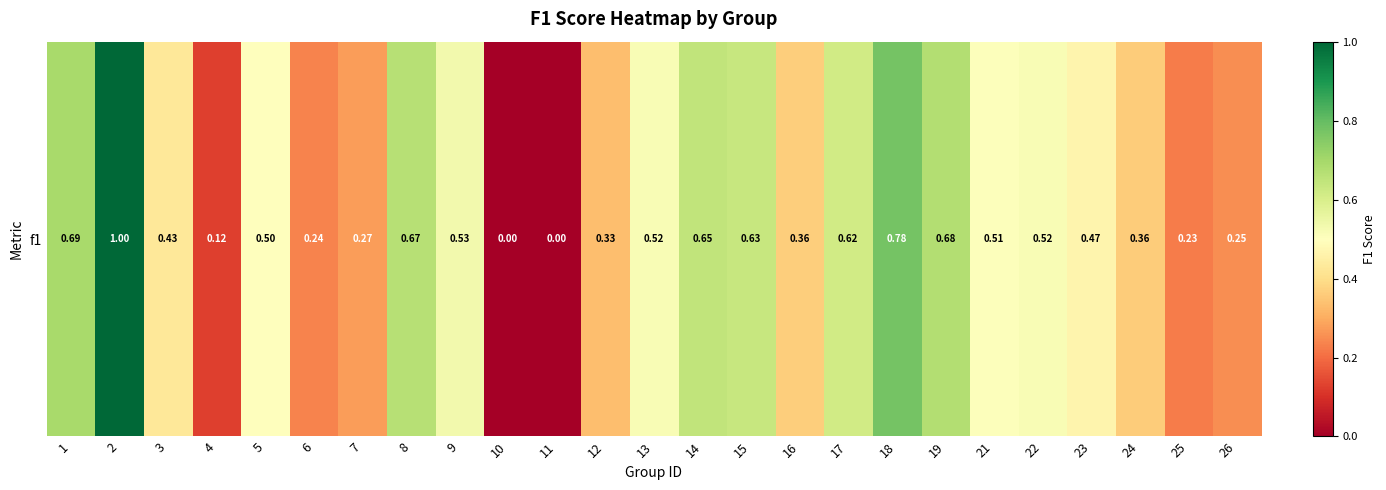

How many distinct data groups are displayed?

1